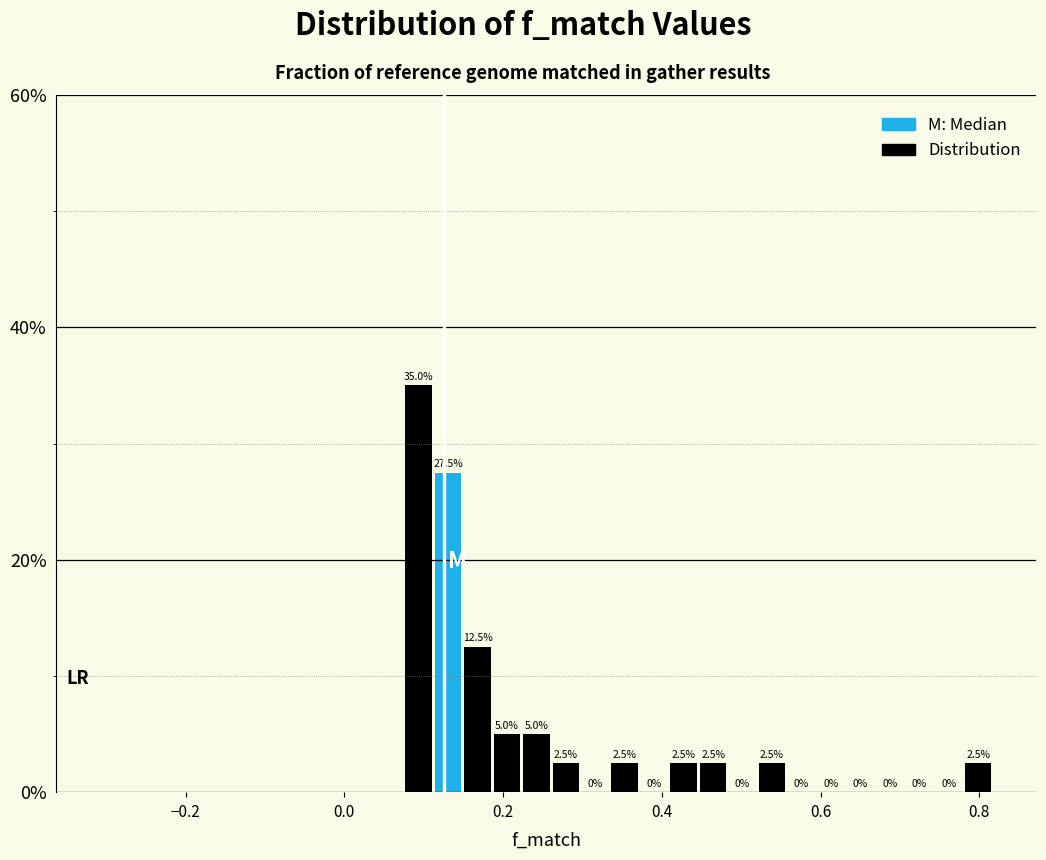

Read against the x-axis, roughly where is the centre of the tallest bar?

0.10